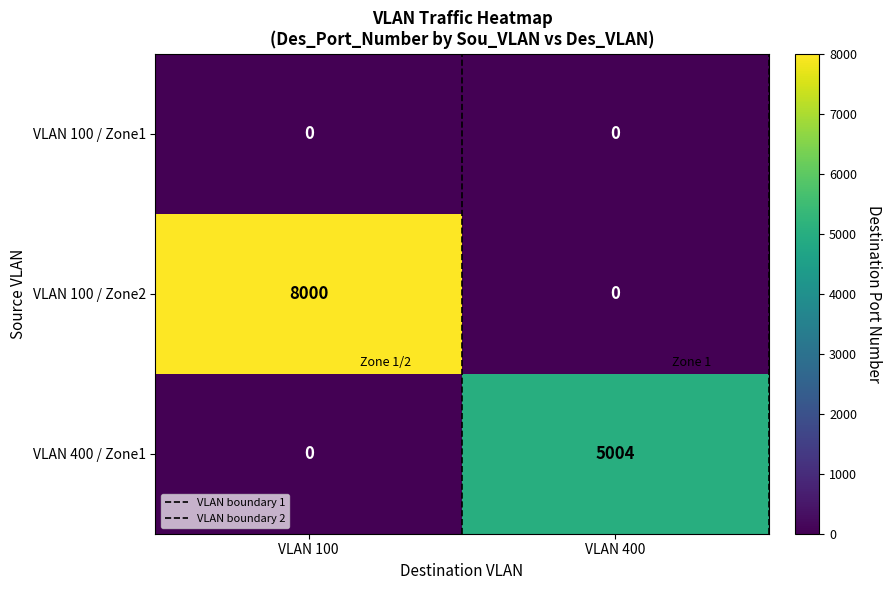

Reading left to right, transcribe all the data shown in this chart.

VLAN 100 / Zone1: VLAN 100=0	VLAN 400=0
VLAN 100 / Zone2: VLAN 100=8000	VLAN 400=0
VLAN 400 / Zone1: VLAN 100=0	VLAN 400=5004